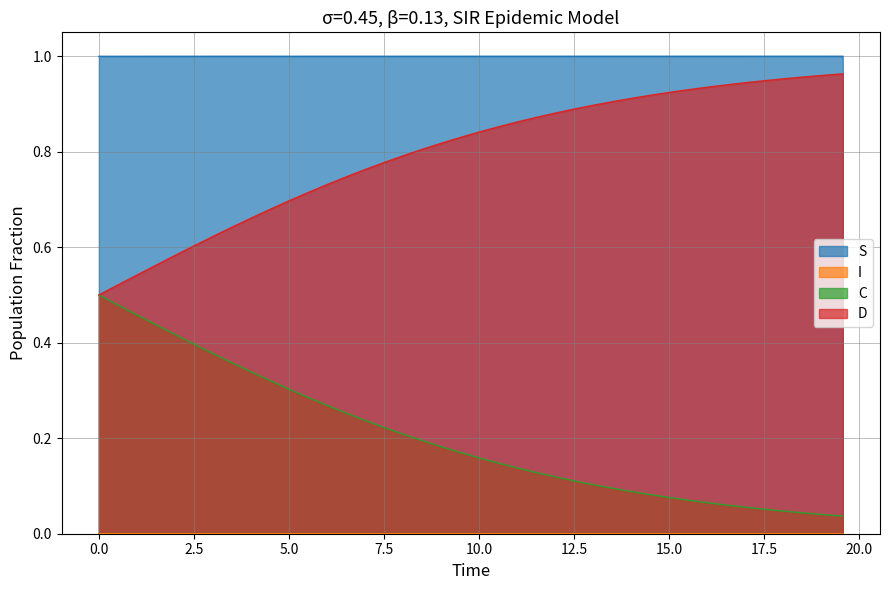

Which series has the largest total across all categories?

S